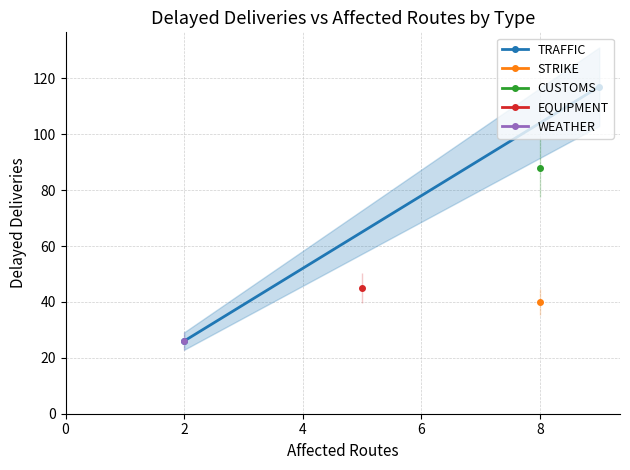

Is this an area chart (filled region under the line)?

No